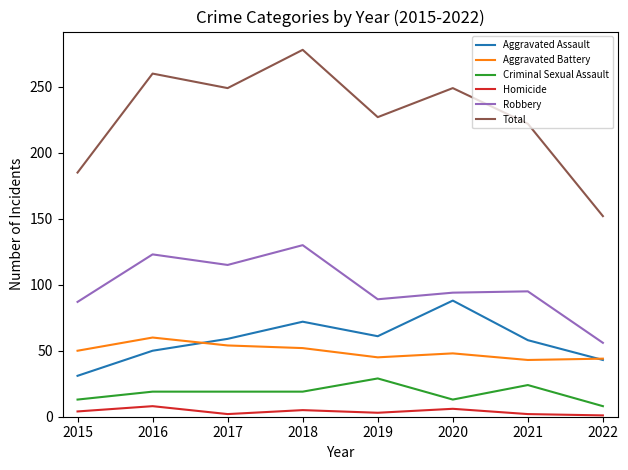

The value of Robbery at 2020 is 42. True or false?

False